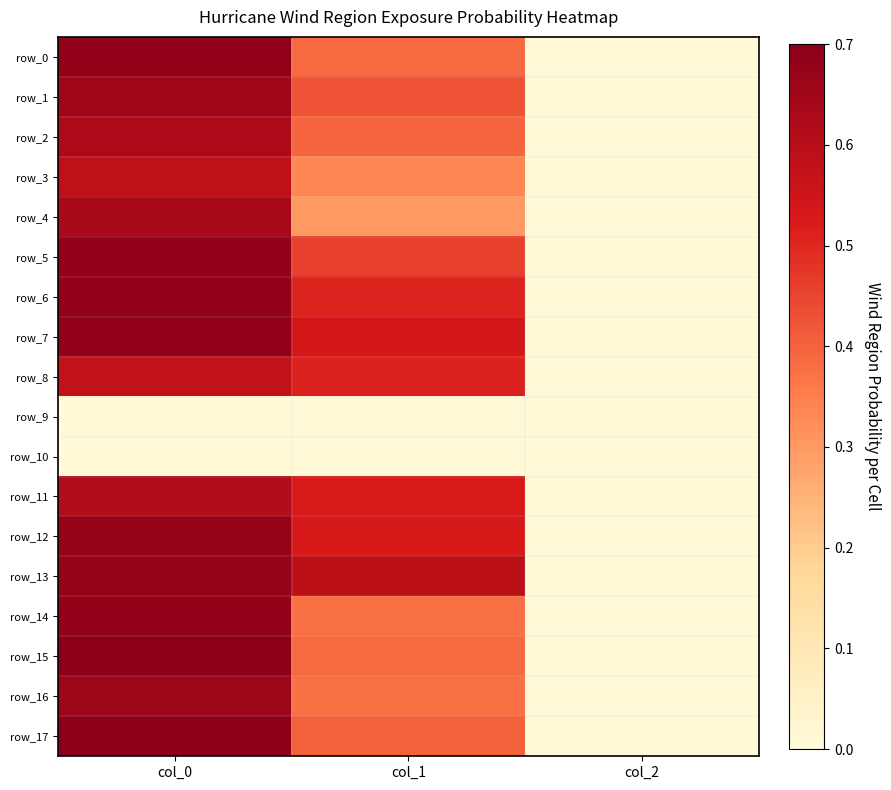

What is the average value of the row_8 series?

0.5